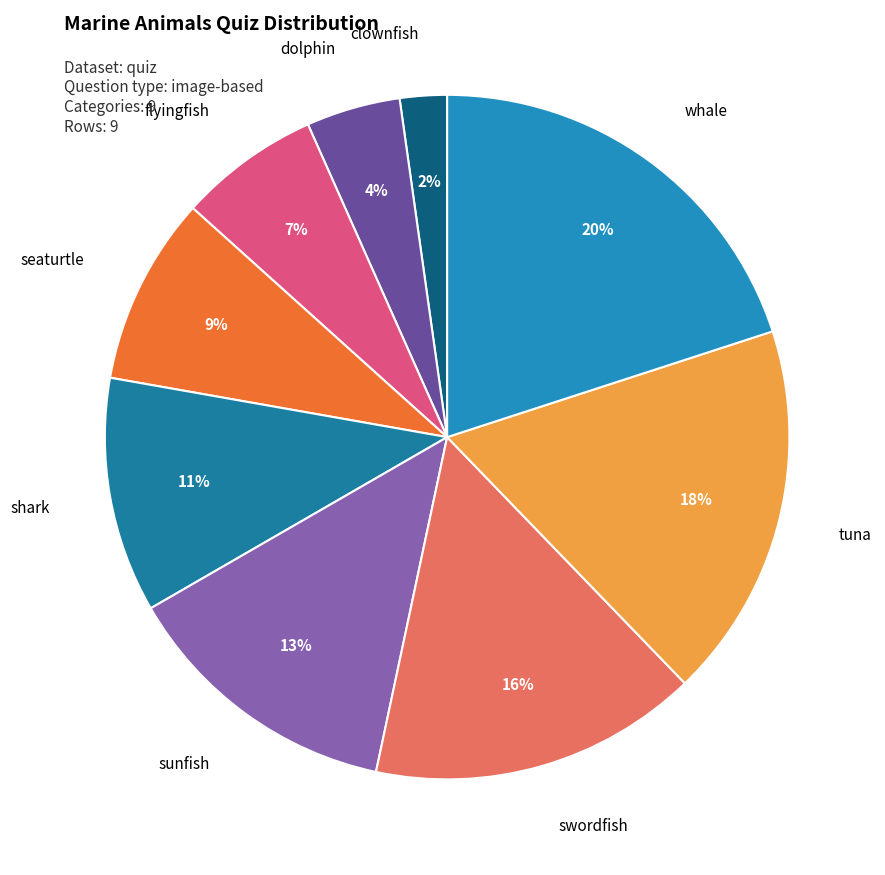

Between shark and sunfish, which is larger?

sunfish